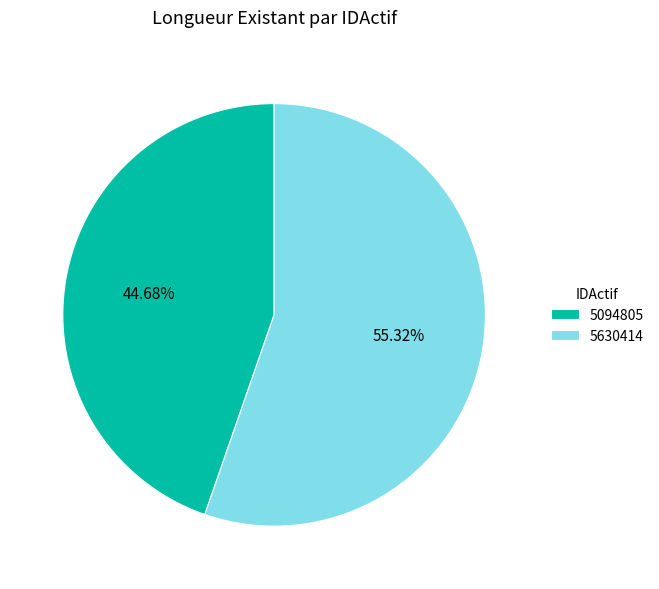

Which slice is the smallest?

5094805